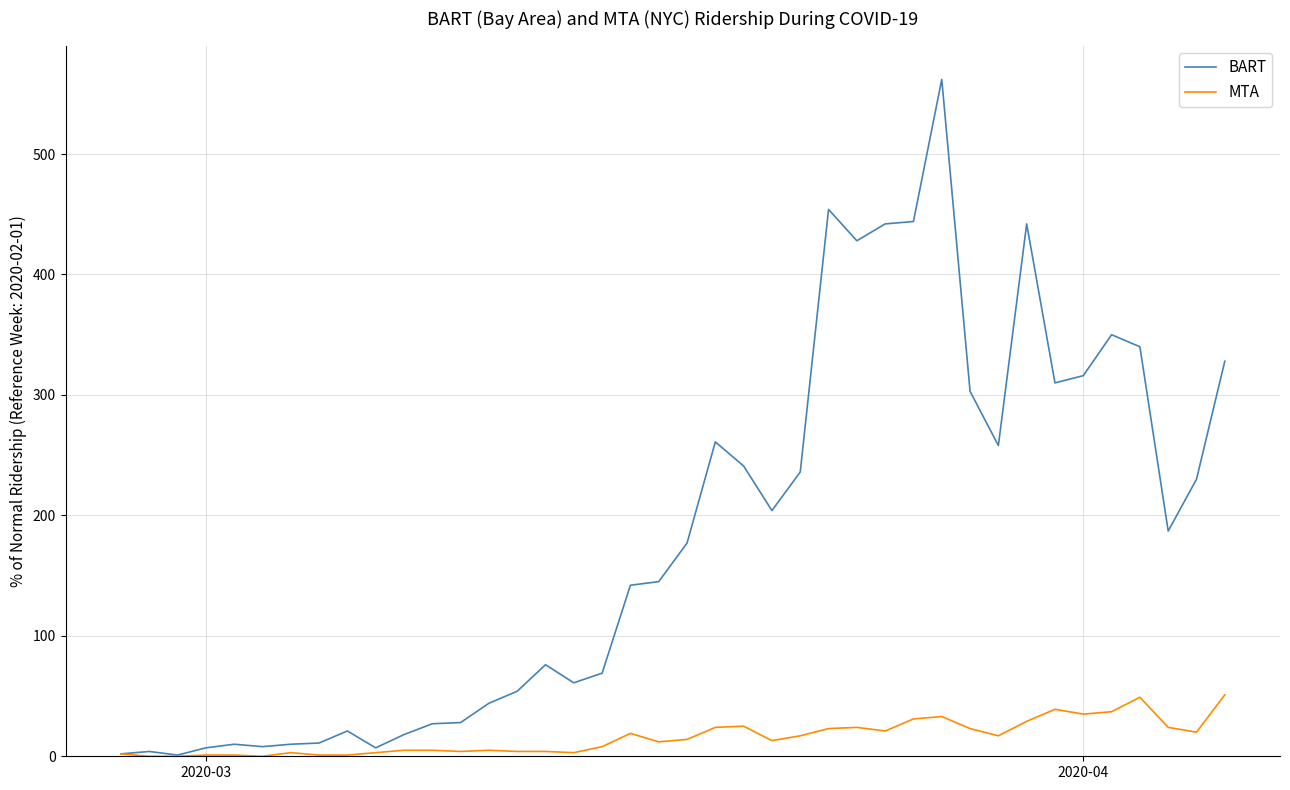

What is the maximum value for BART?

562